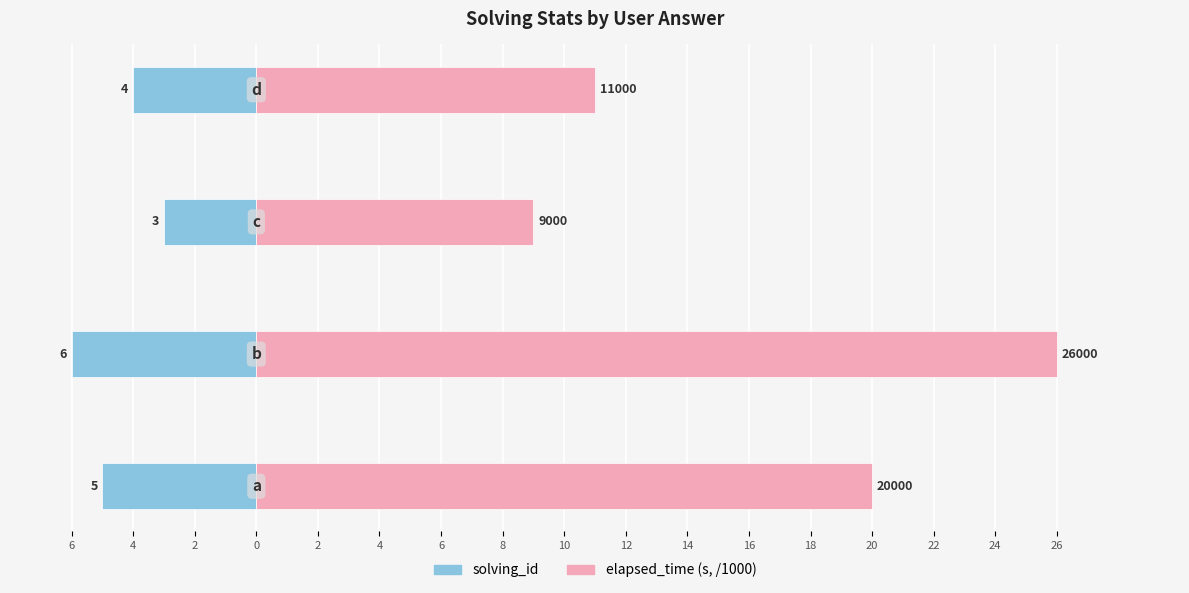

What are all the series names shown in the legend?

solving_id, elapsed_time (s)